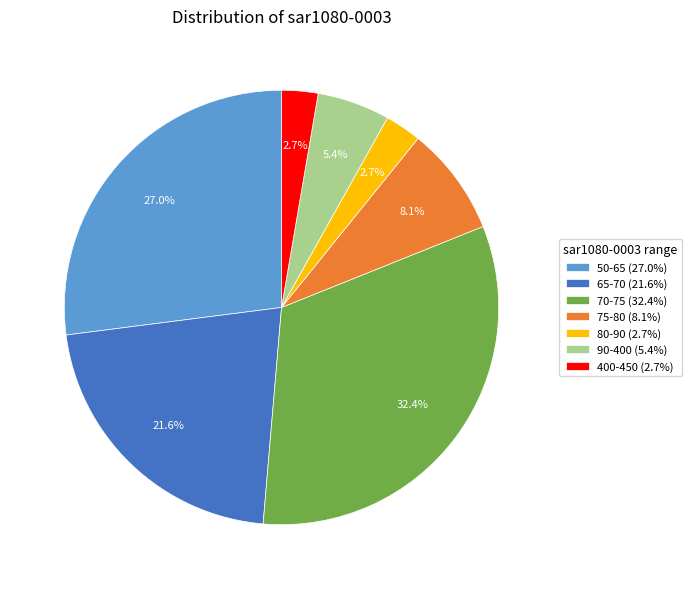

Is there a majority slice in this chart?

No